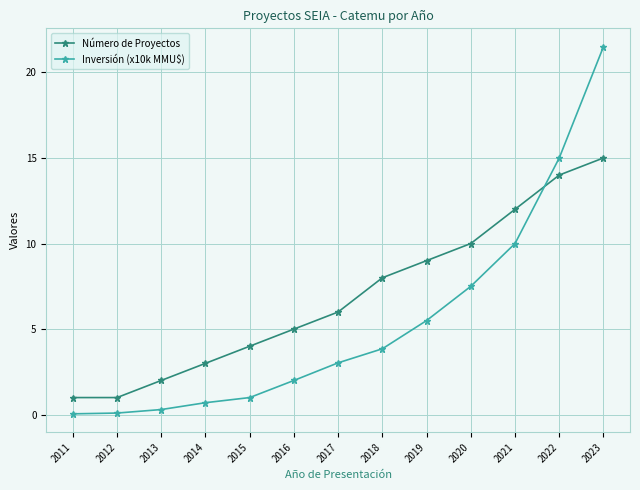

What is the sum of the Número de Proyectos values at 2016 and 2018?

13.0